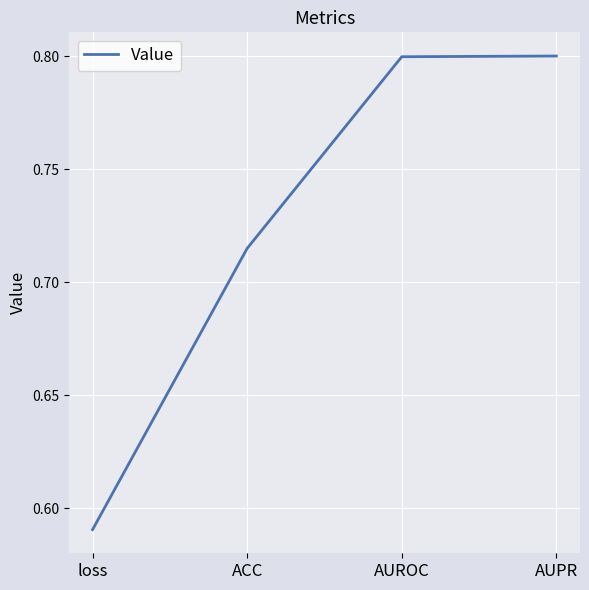

What is the sum of all values?

2.9